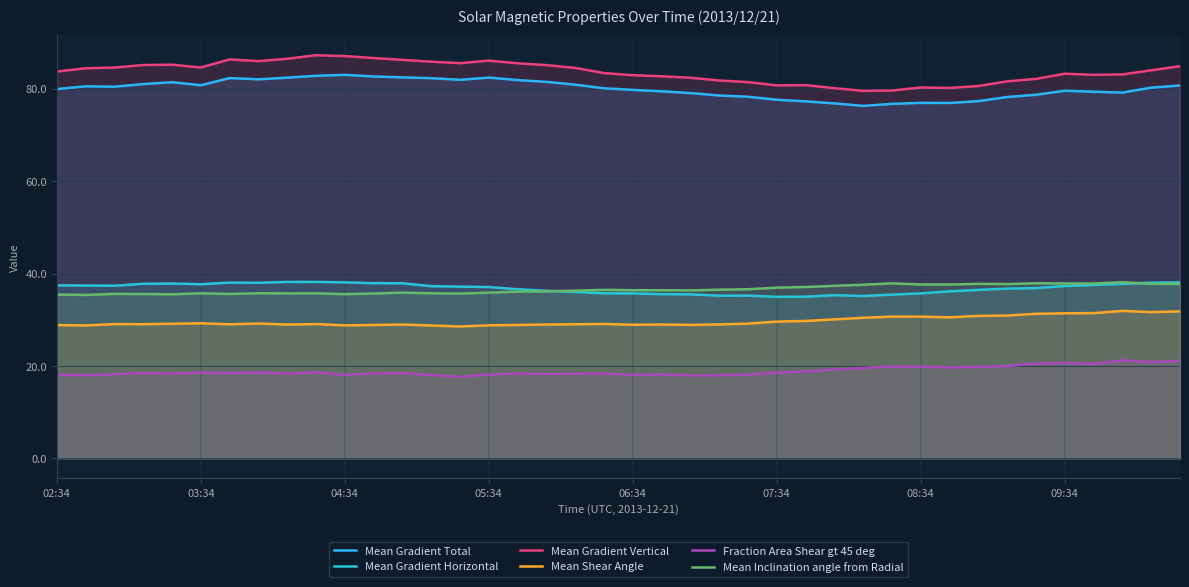

What is the total value across all series at 05:34?

288.4